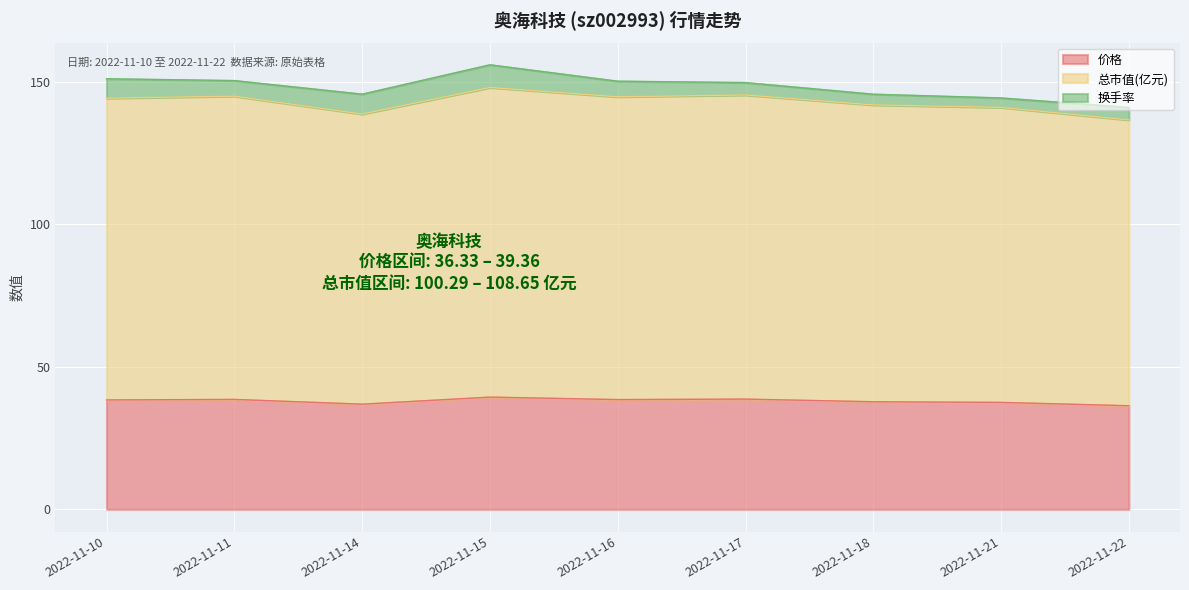

The value of 价格 at 2022-11-21 is 66.9. True or false?

False